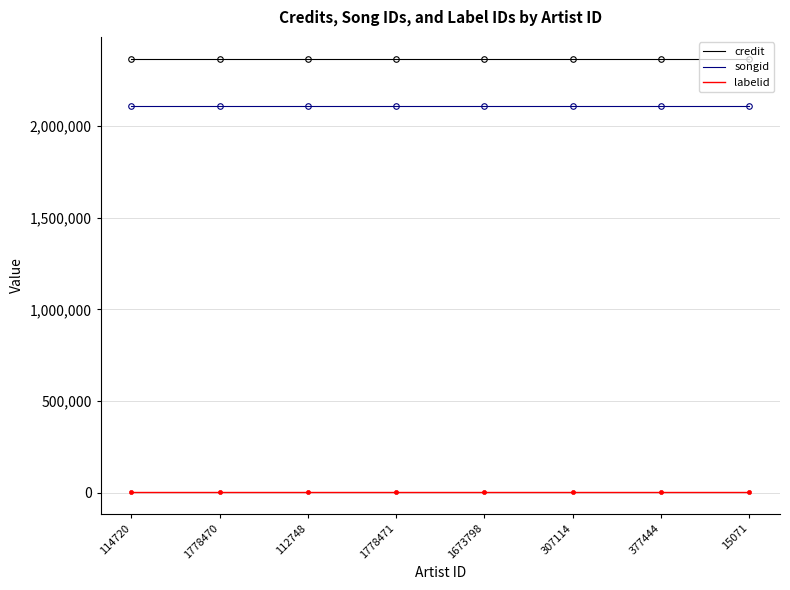

What are all the series names shown in the legend?

credit, songid, labelid